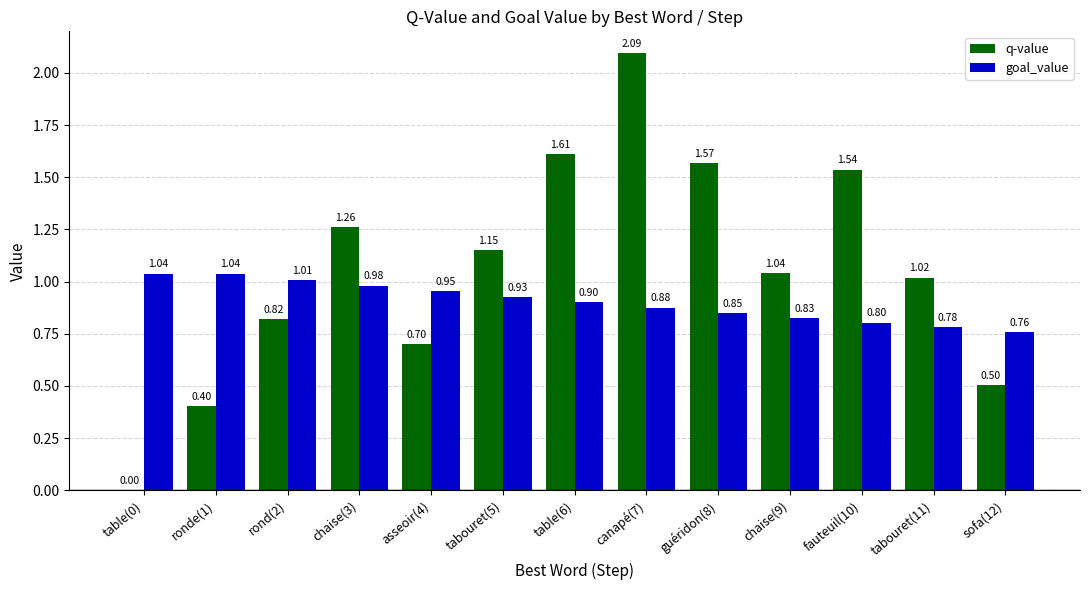

The goal_value series shows 0.4 at sofa(12). True or false?

False